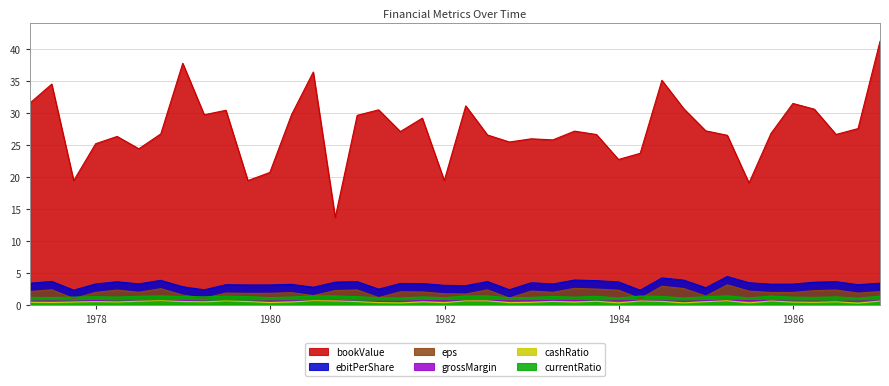

What is the minimum value shown in the chart?

0.2